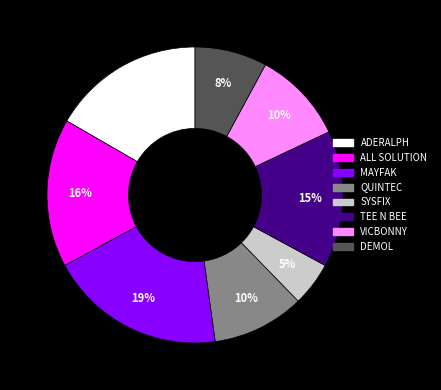

Count the number of slices in the pie.

8